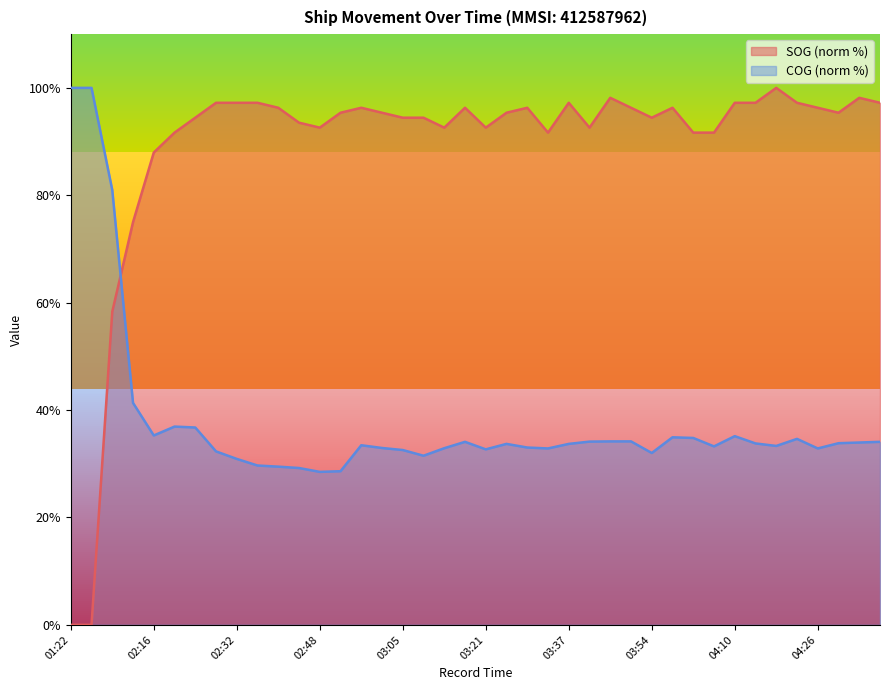

The value of SOG at 04:15 is 97.2. True or false?

True